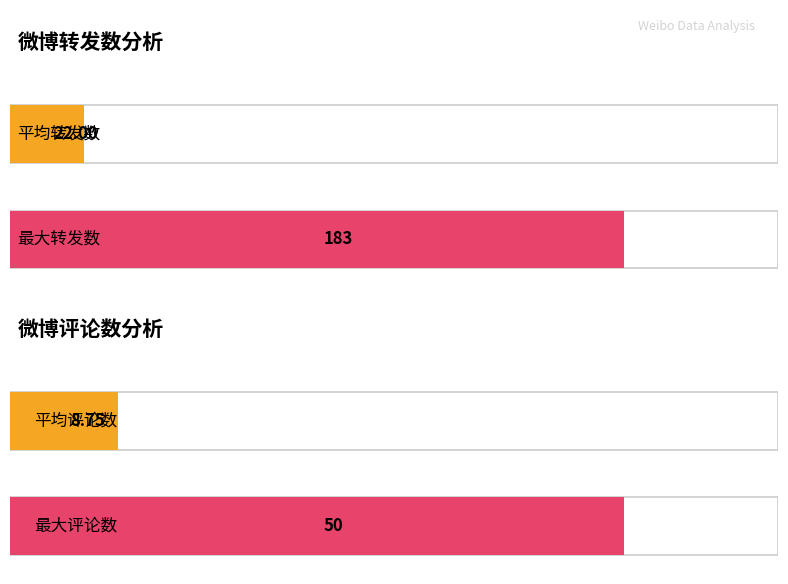

List the series in order of their overall mean, highest first.

转发数, 评论数